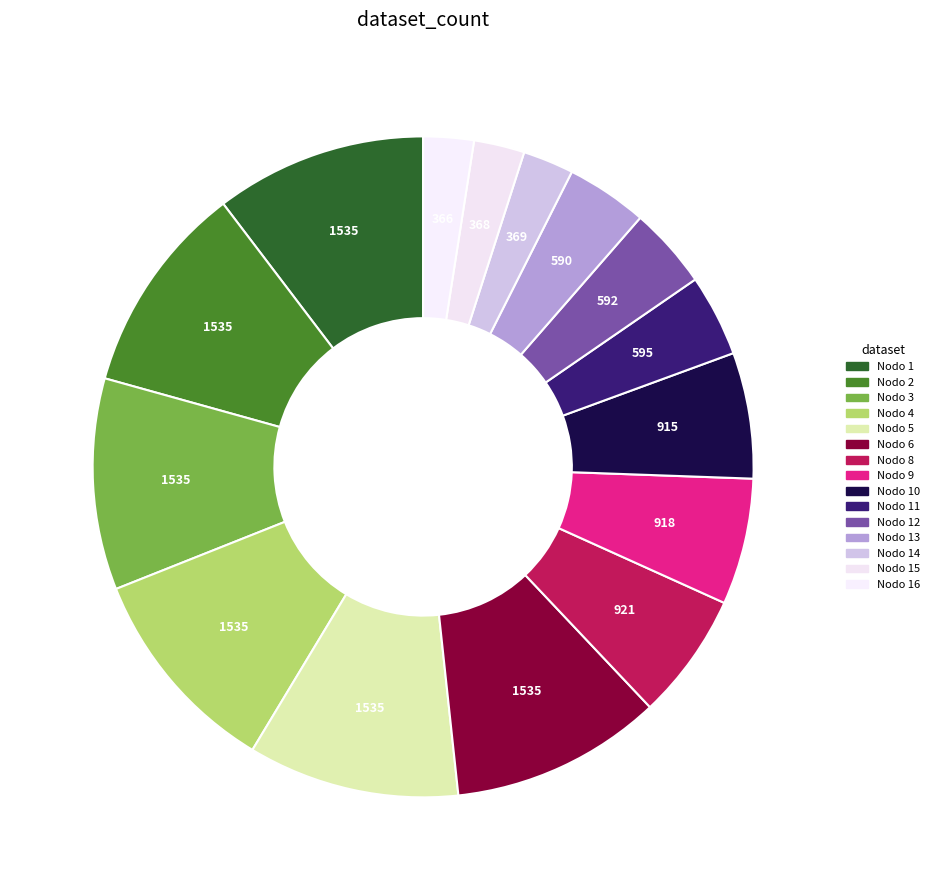

What is the smallest slice in the pie chart?

Nodo 16